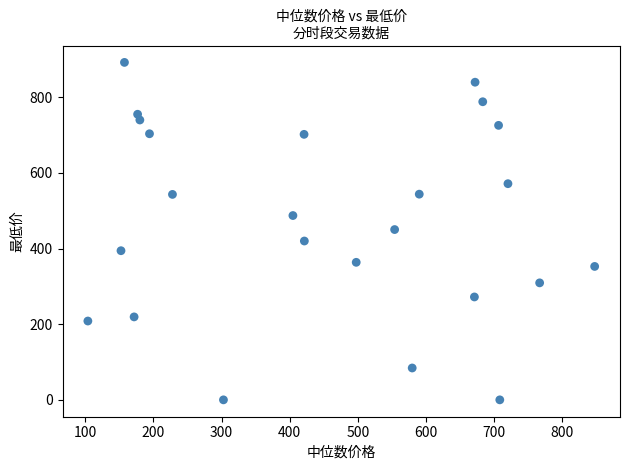

What is the range of X values (max minus min)?

744.1